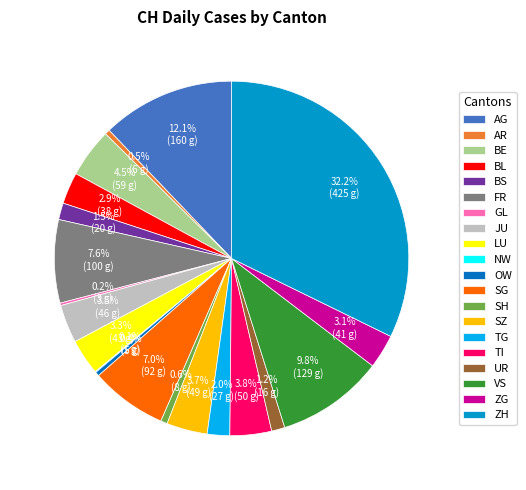

Do VS and TI together represent more than half of the pie?

No